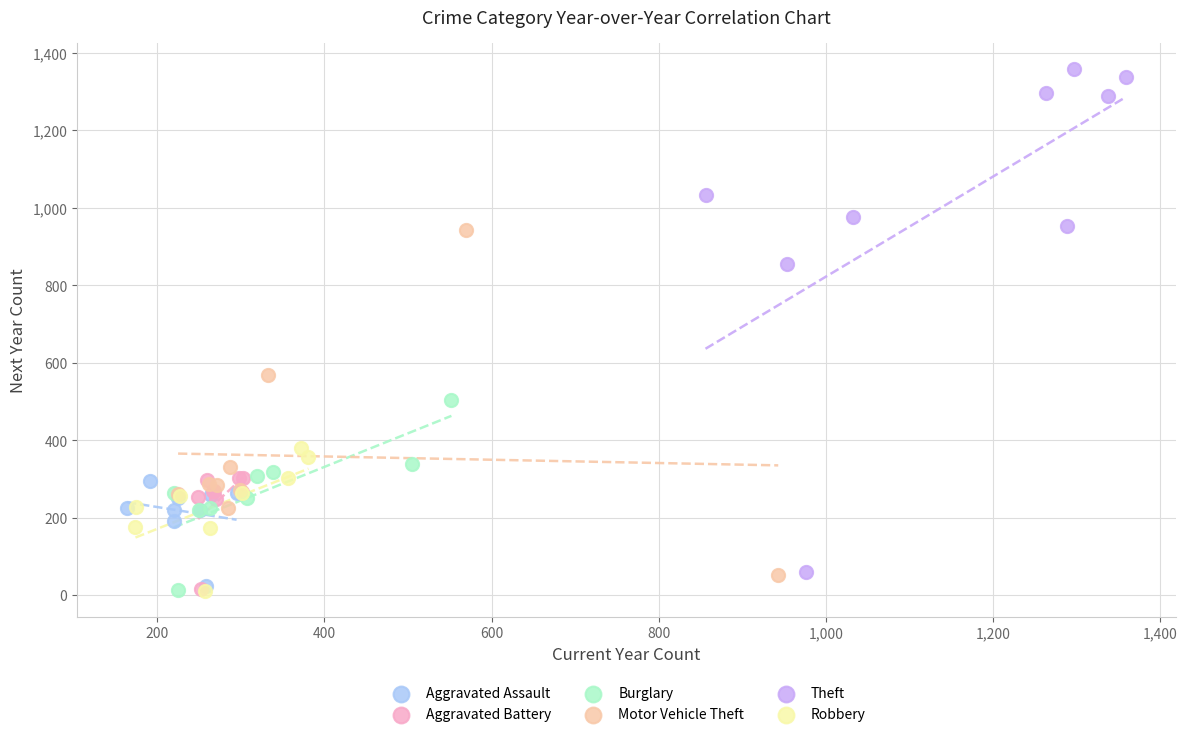

Which series contains the highest Y value?

Theft